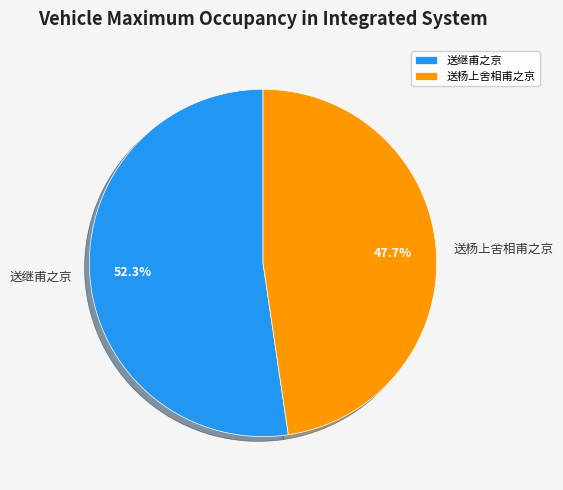

What is the smallest slice in the pie chart?

送杨上舍相甫之京